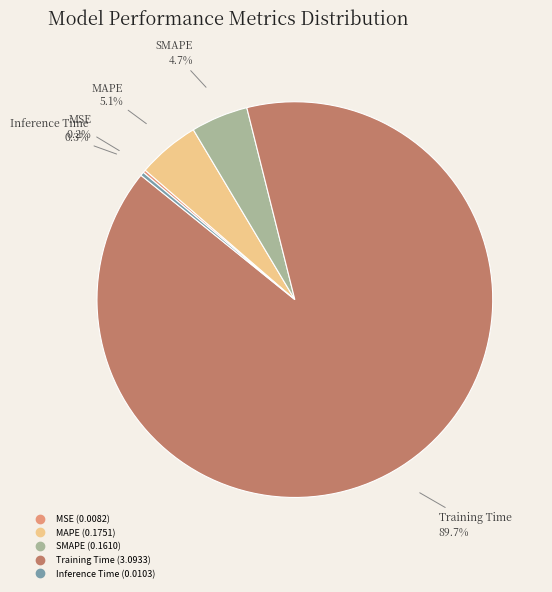

What is the majority slice?

Training Time